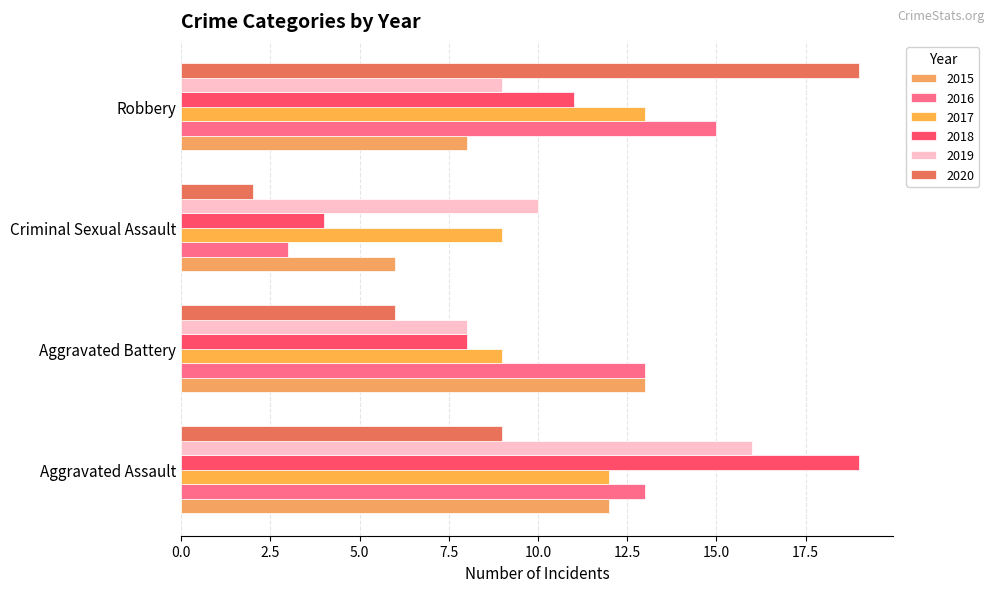

How many data points in 2018 are less than 11?

2